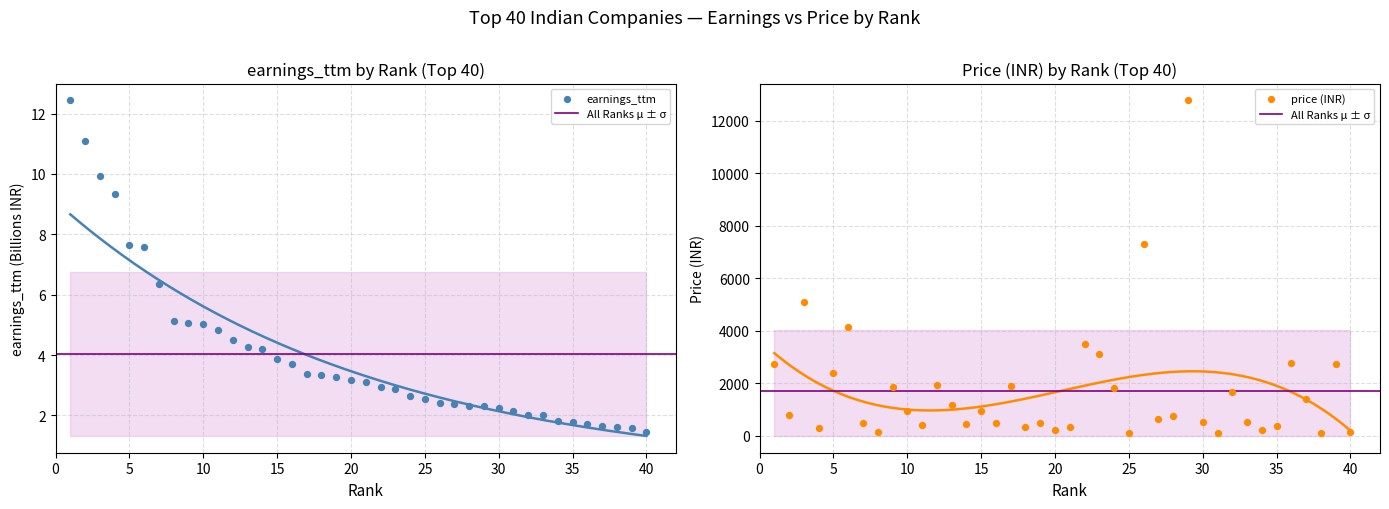

What is the total value across all series at 39?

2727.1